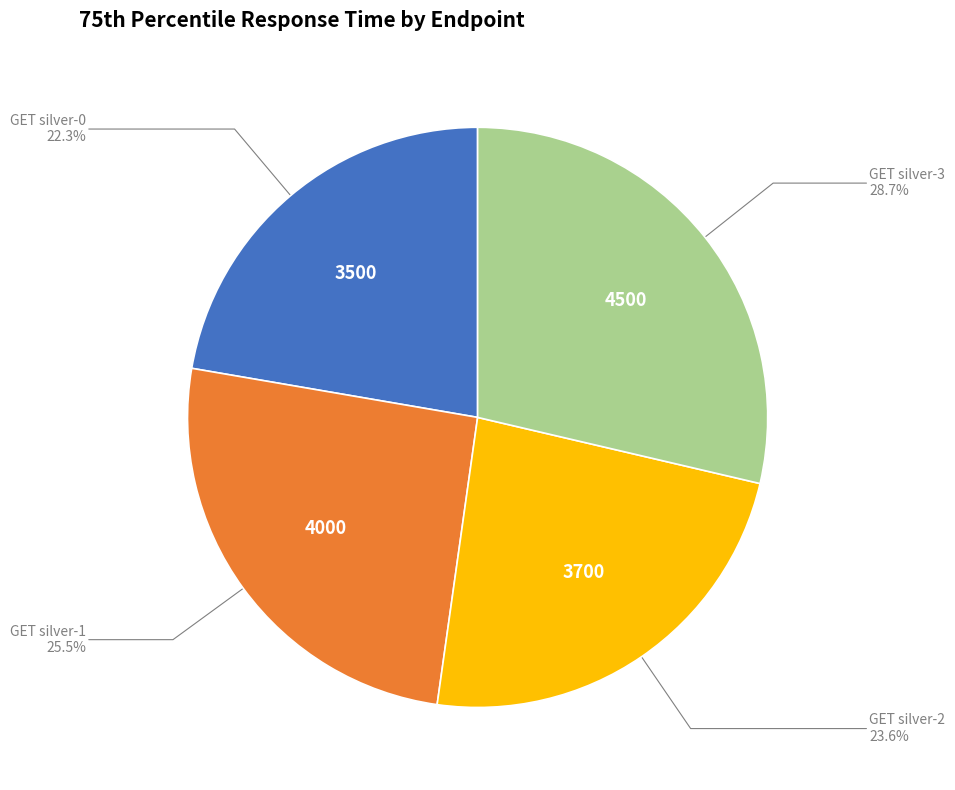

Count the number of slices in the pie.

4